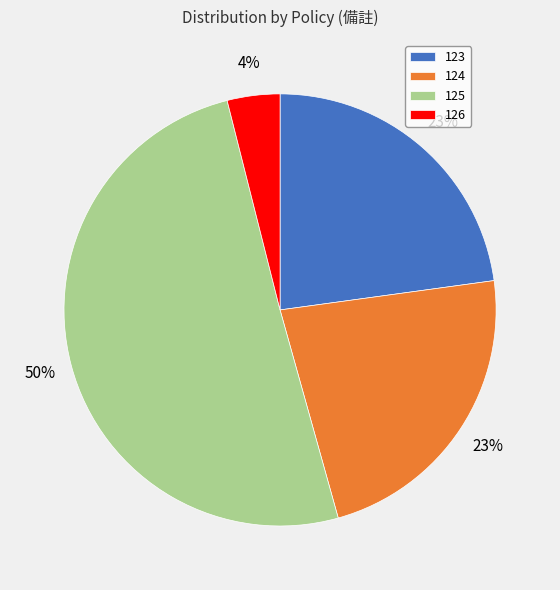

To the nearest percent, what is the difference between the largest and smallest slice percentages?

46%